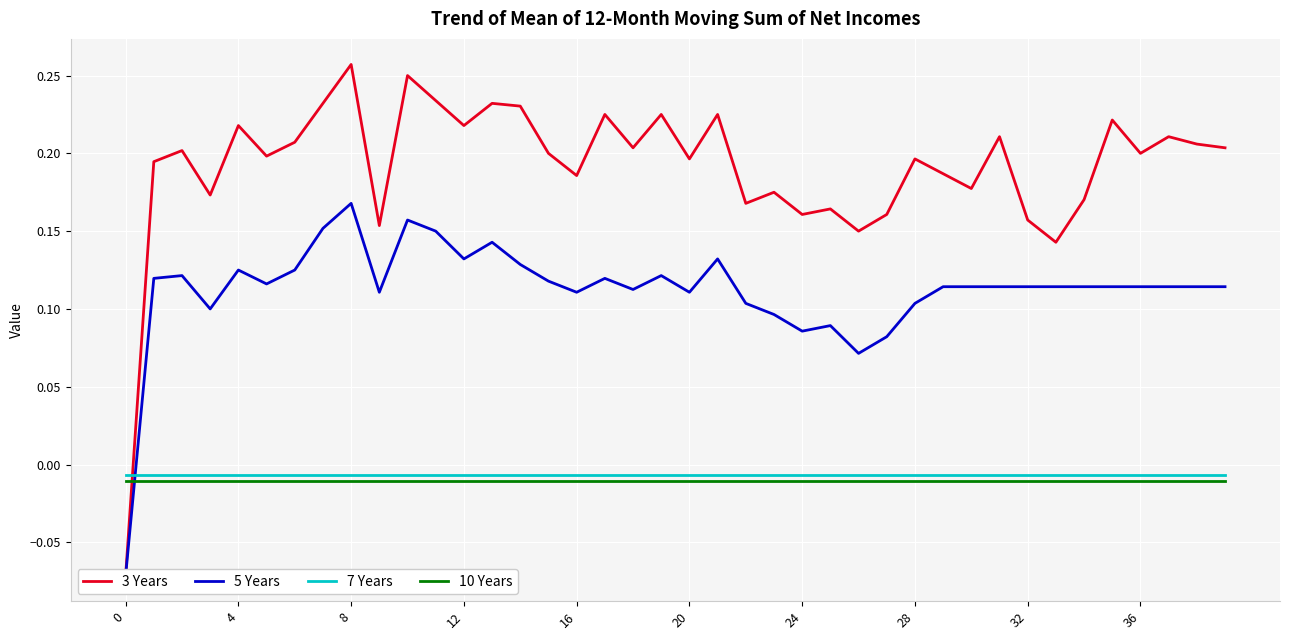

True or false: 10 Years and 7 Years cross at least once.

False